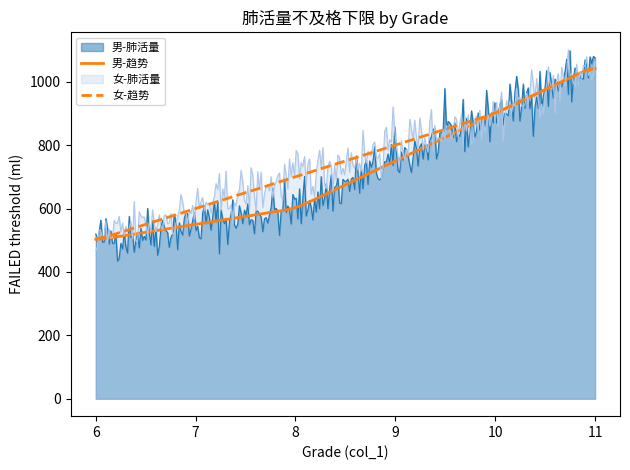

Which category has the lowest value across all series?

6